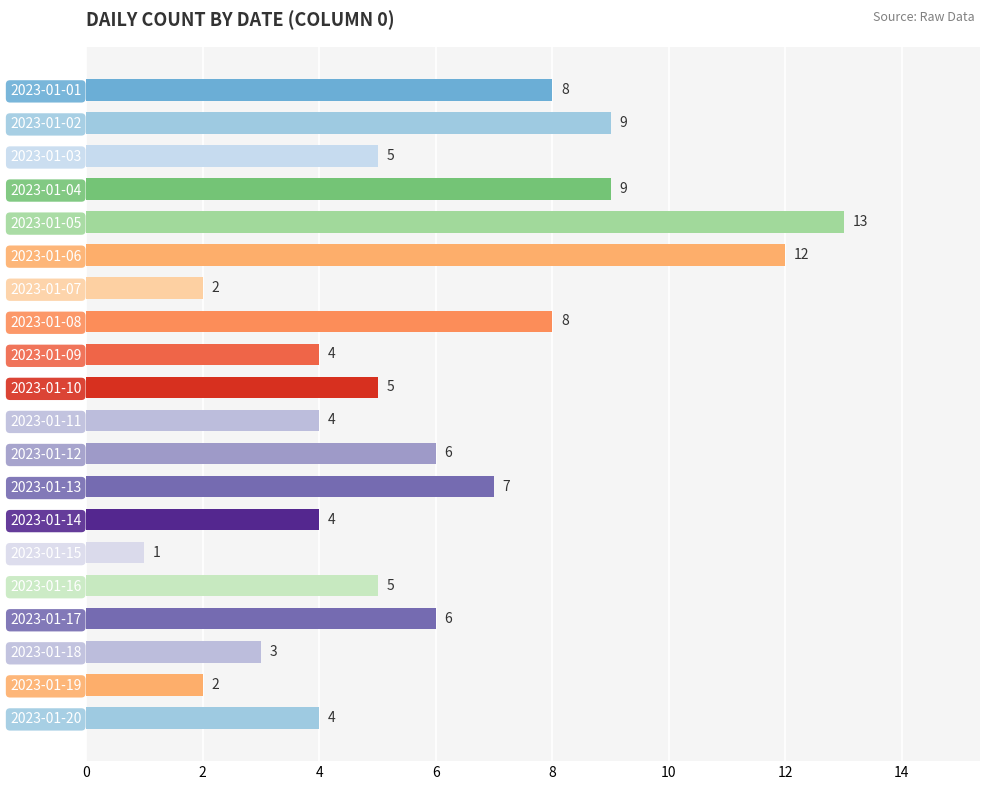

Approximately how many times larger is the value at 2023-01-11 compared to 2023-01-19?

2.0